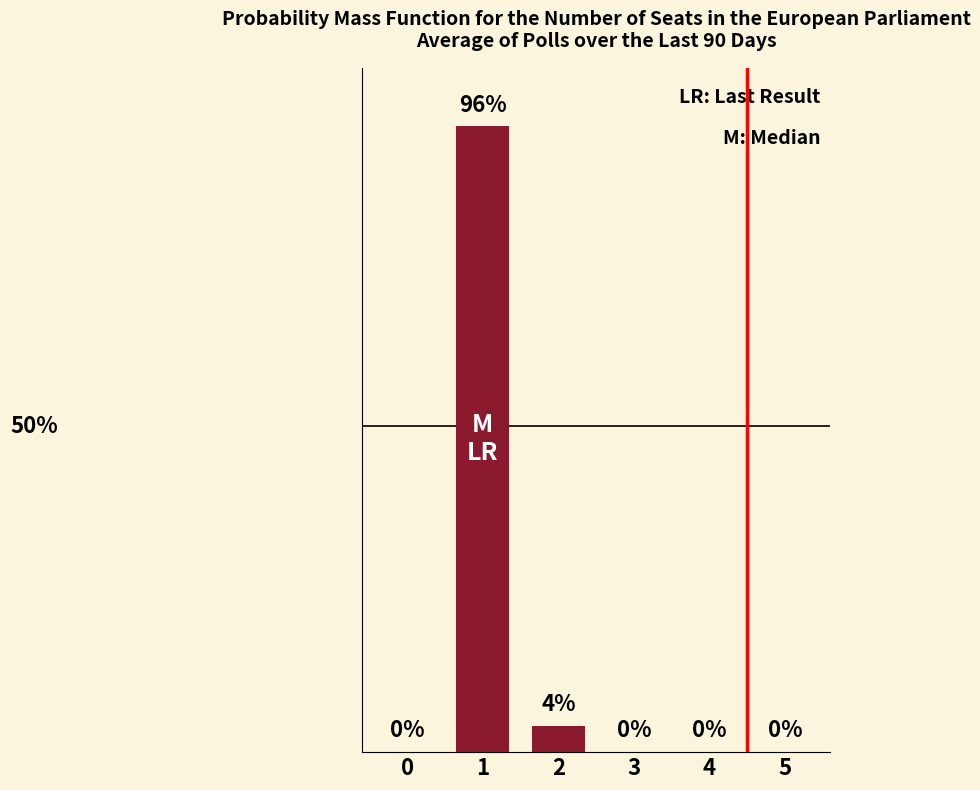

Are the bars horizontal?

No